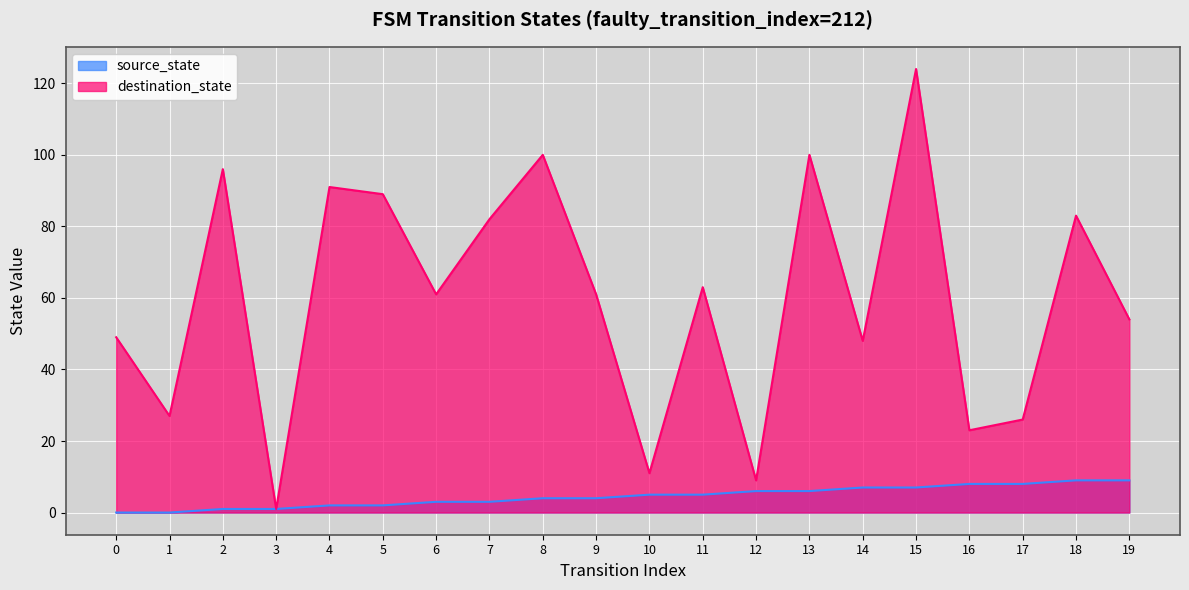

True or false: destination_state has a value of 86 at 6.

False